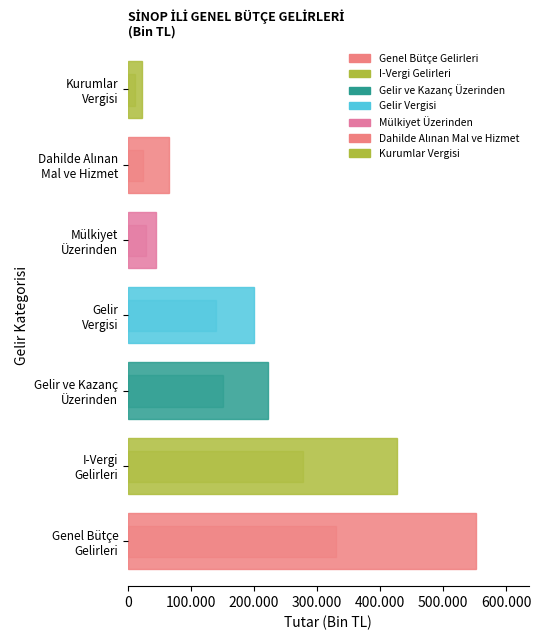

What is the difference between the Tahsilat values at Mülkiyet
Üzerinden and Gelir
Vergisi?

110044